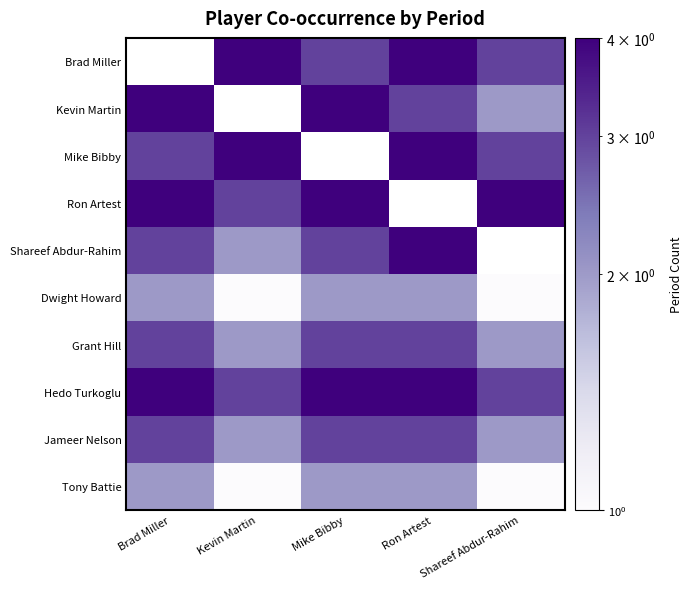

The value of Kevin Martin at Shareef Abdur-Rahim is 3.0. True or false?

False